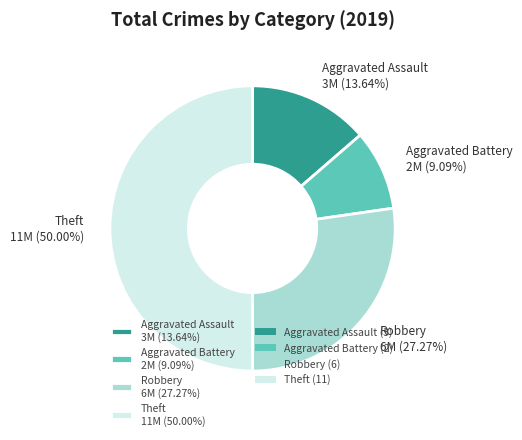

How much of the chart is everything except Aggravated Assault?

86.4%